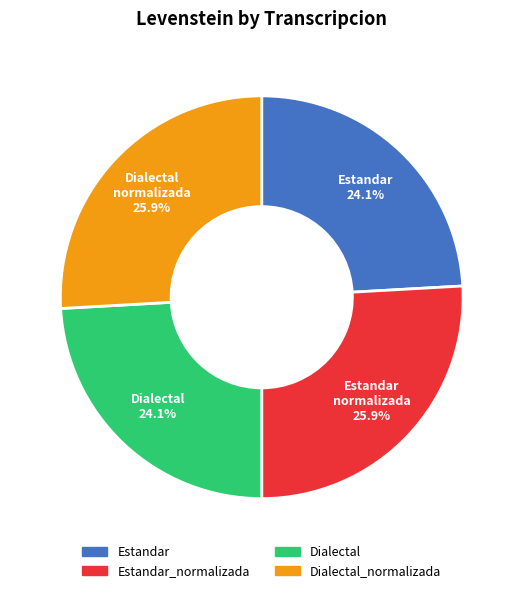

Does Dialectal_normalizada account for over 50% of the chart?

No